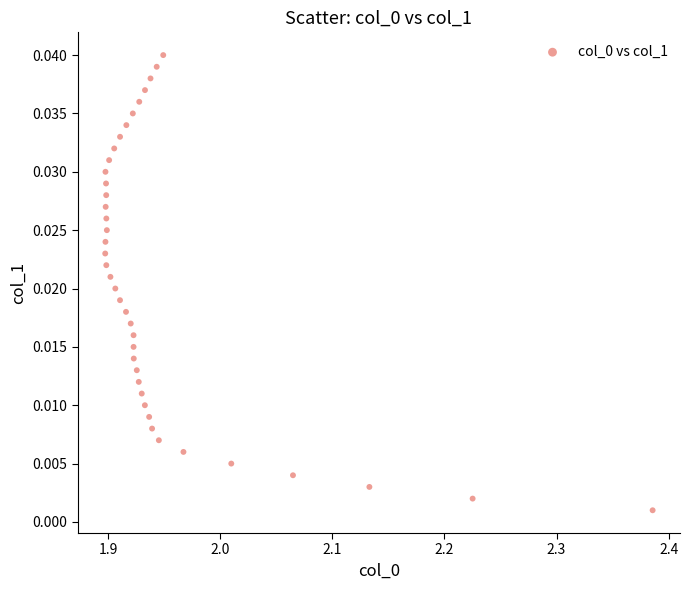

What is the range of X values (max minus min)?

0.5